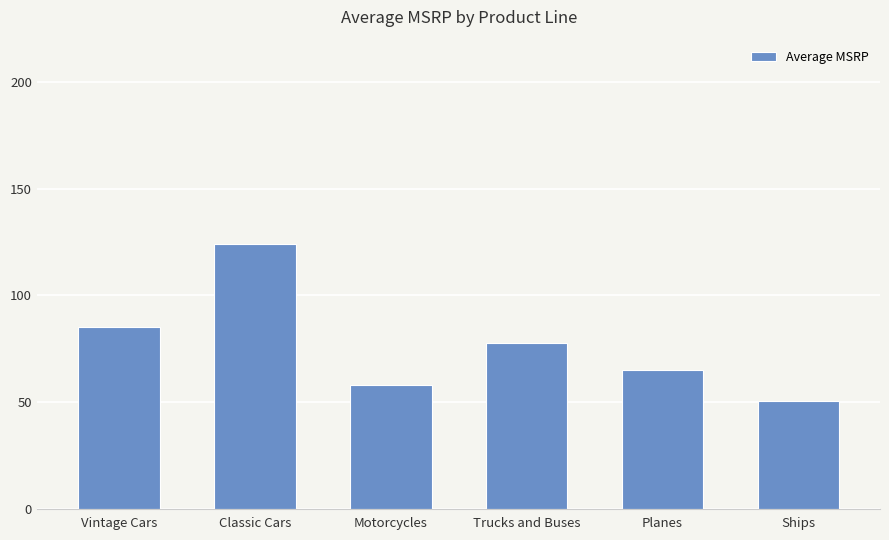

What is the ratio of the value at Motorcycles to the value at Vintage Cars?

0.7